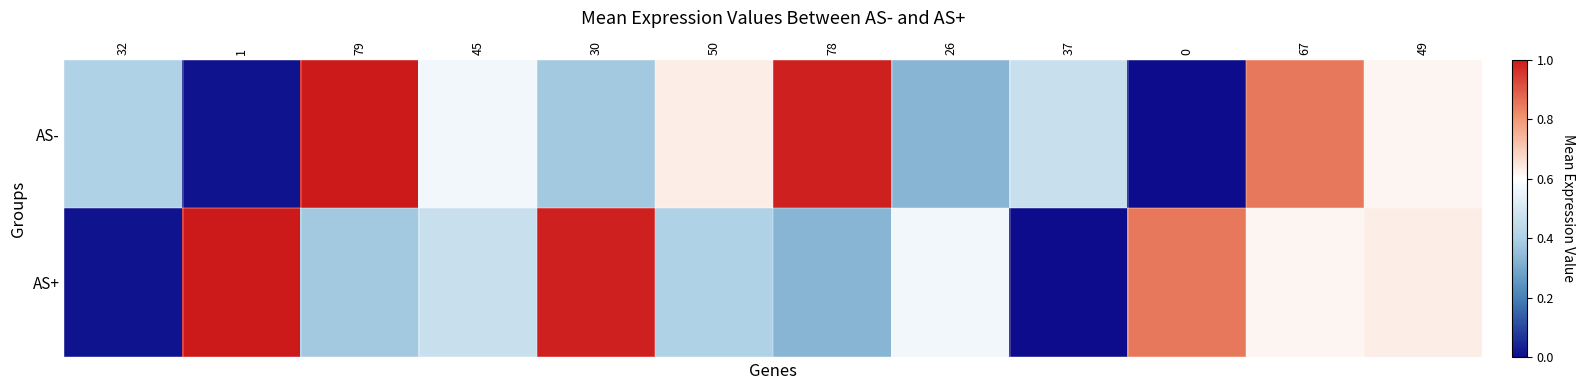

Rank the series by their maximum value, from lowest to highest.

AS-, AS+